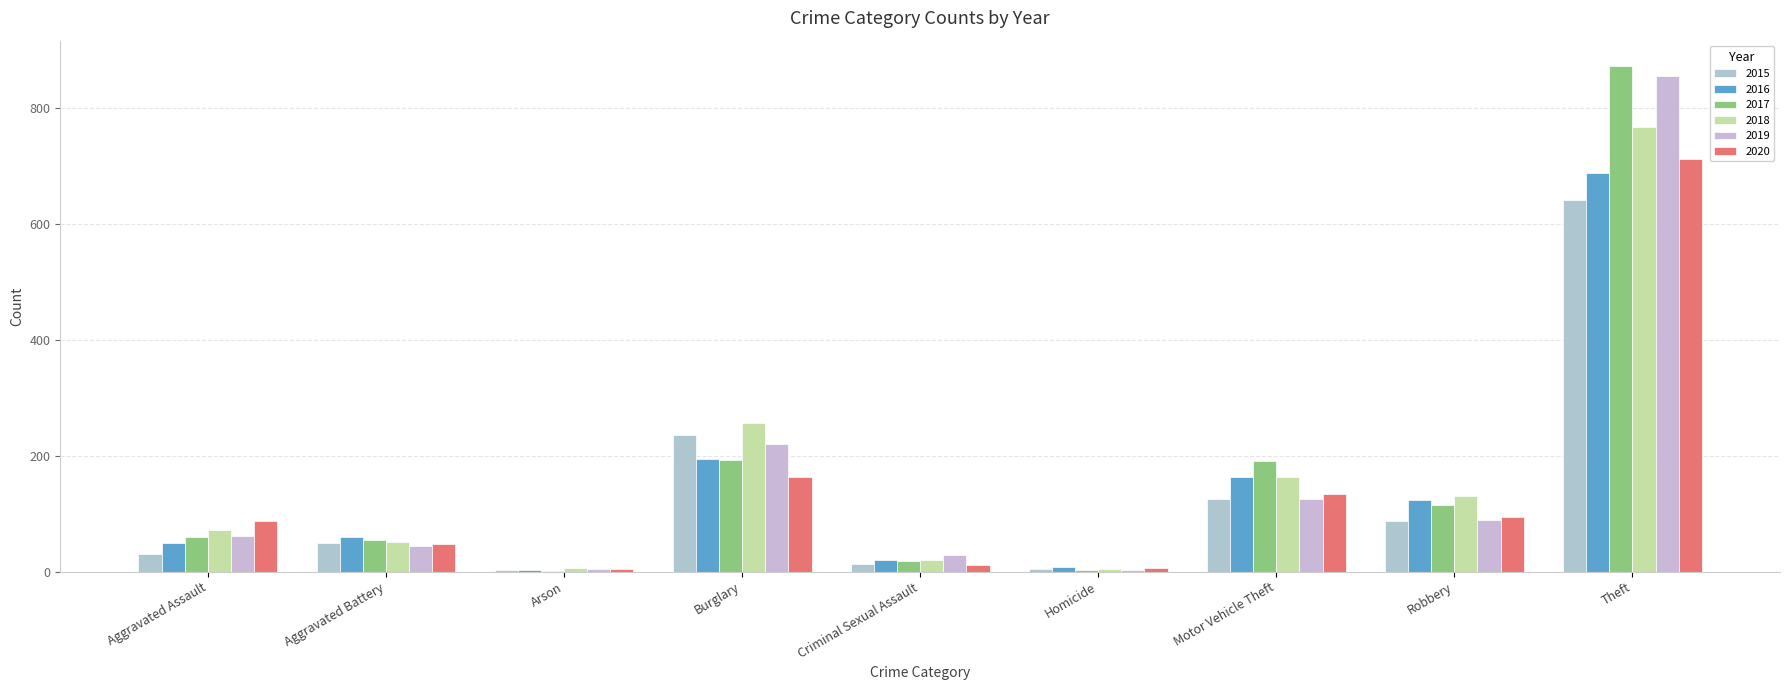

What value does the 2017 series have at Criminal Sexual Assault?

19